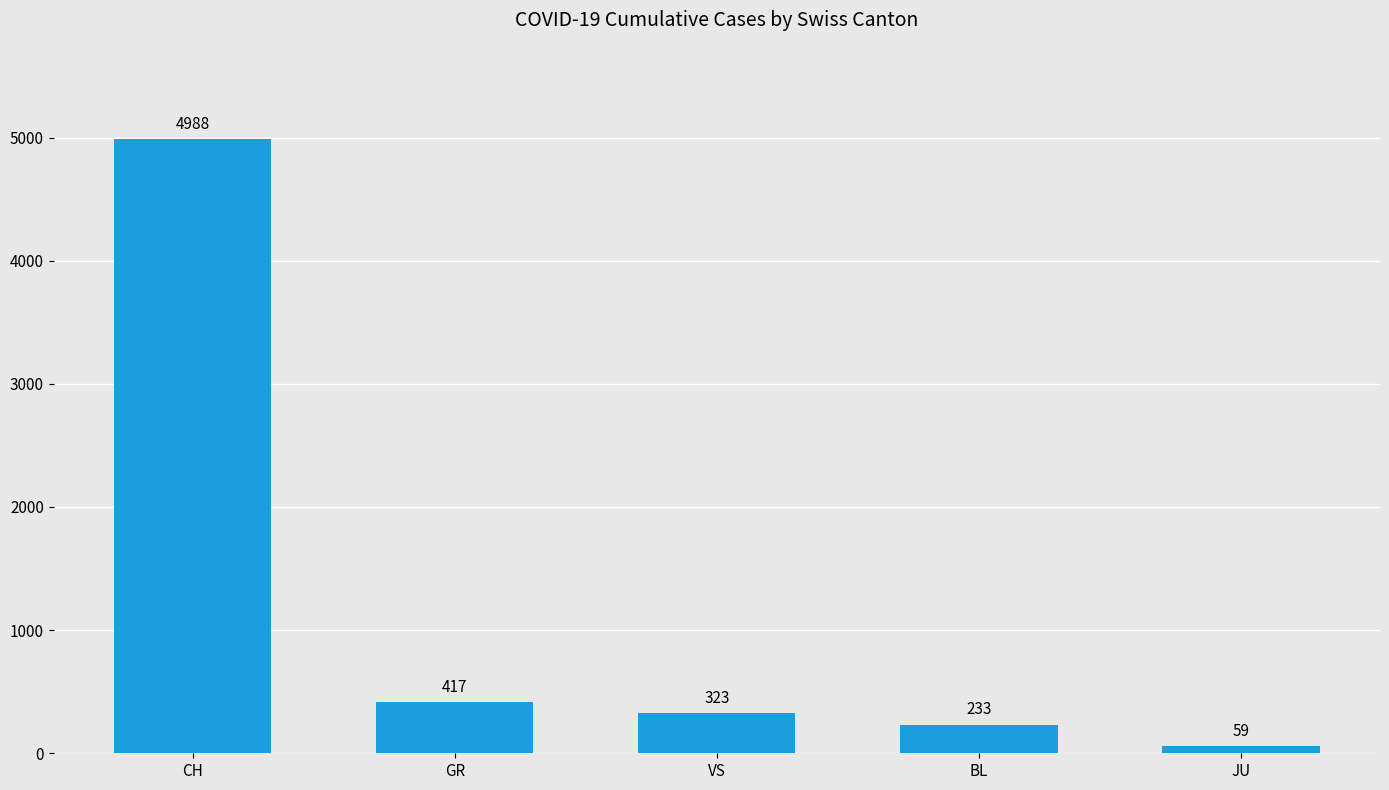

The value at GR is 417. True or false?

True